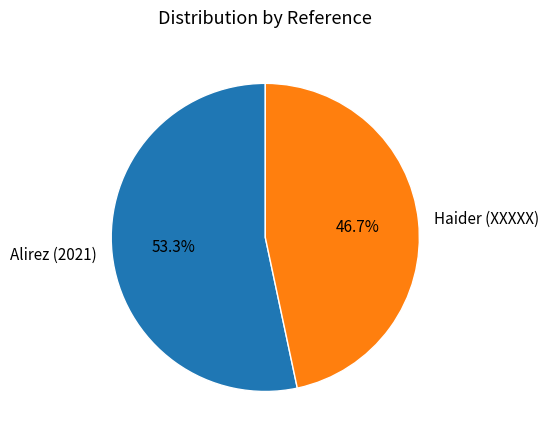

To the nearest percent, what is the combined percentage of Haider (XXXXX) and Alirez (2021)?

100%